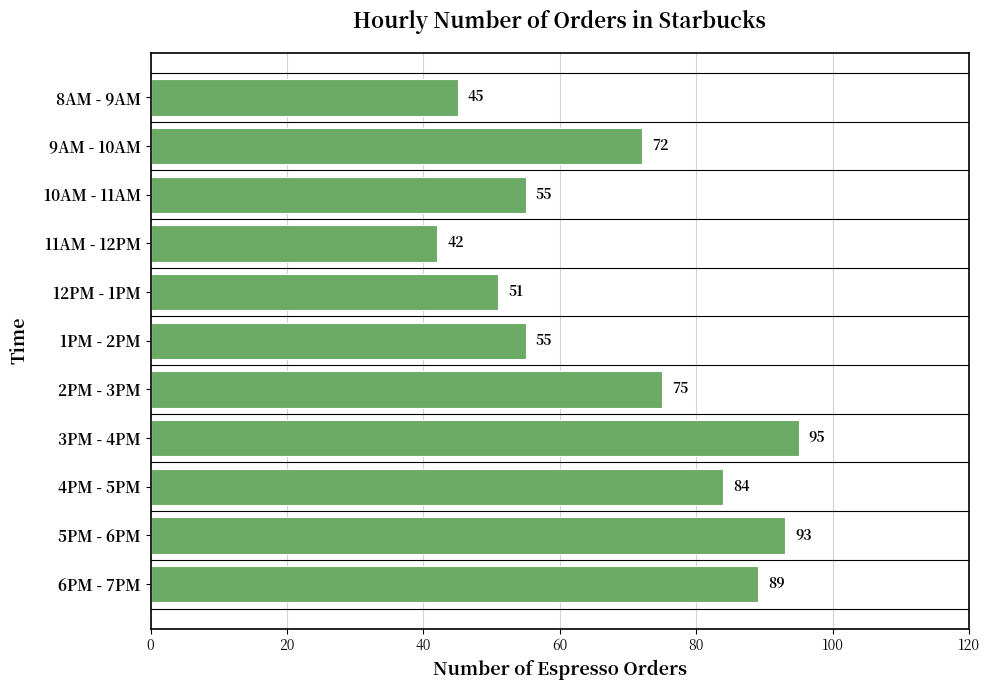

What is the greatest value displayed?

95